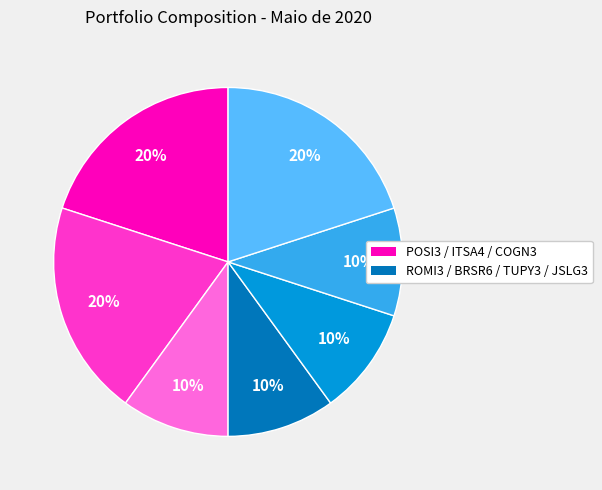

Is there a majority slice in this chart?

No